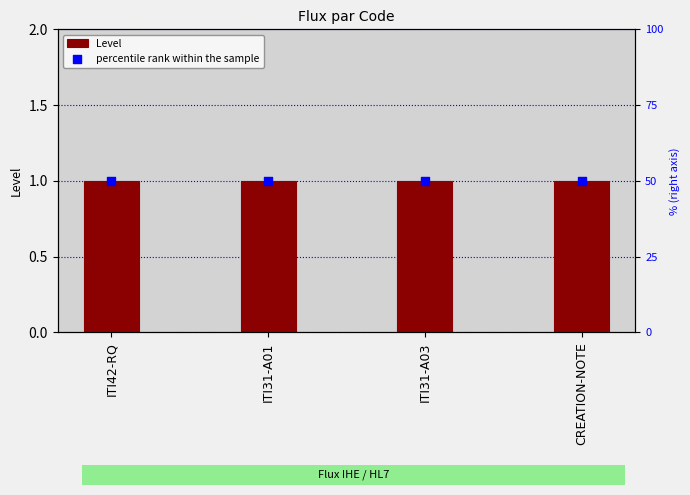

At which category is the sum across all series the highest?

ITI42-RQ